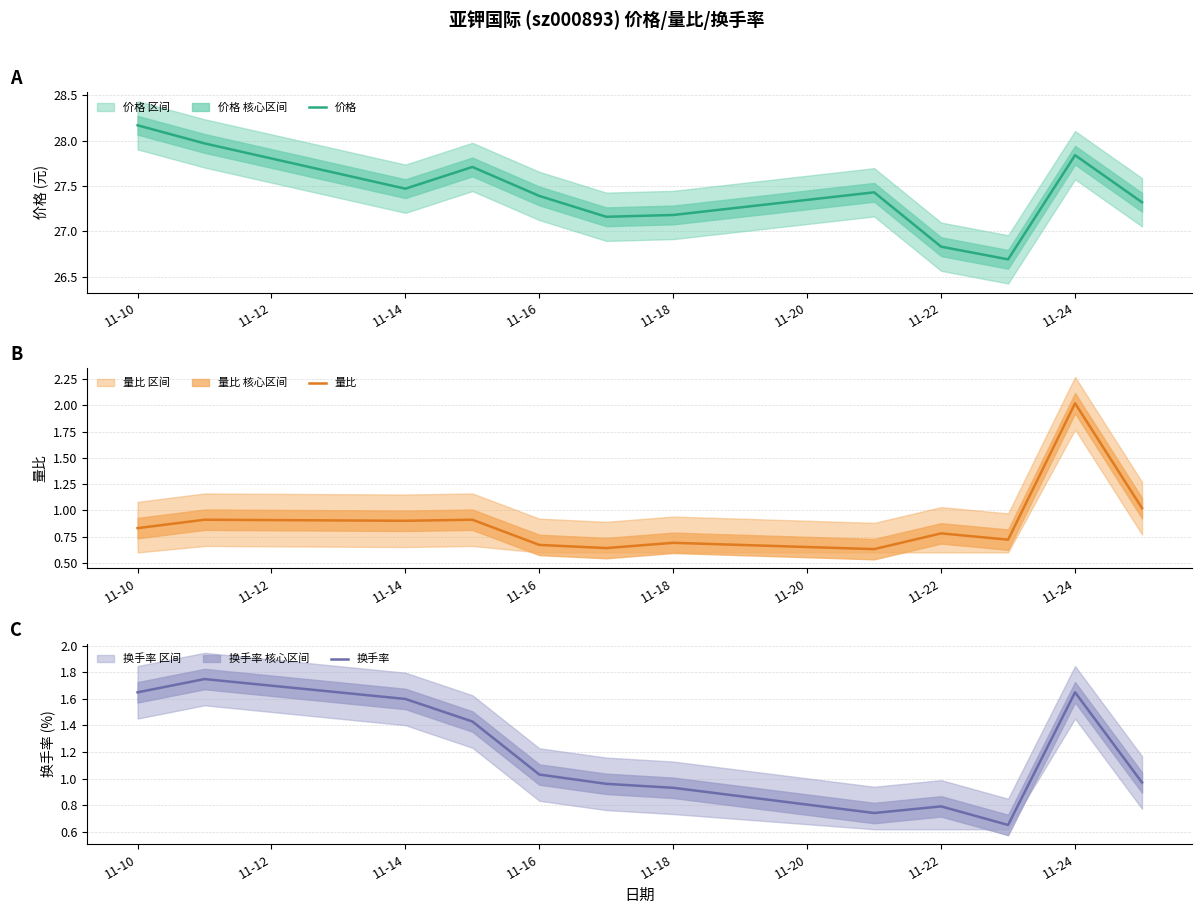

Reading right to left, transcribe all the data shown in this chart.

价格: 27.3	27.8	26.7	26.8	27.4	27.2	27.2	27.4	27.7	27.5	28.0	28.2
量比: 1.0	2.0	0.7	0.8	0.6	0.7	0.6	0.7	0.9	0.9	0.9	0.8
换手率: 1.0	1.6	0.7	0.8	0.7	0.9	1.0	1.0	1.4	1.6	1.8	1.6